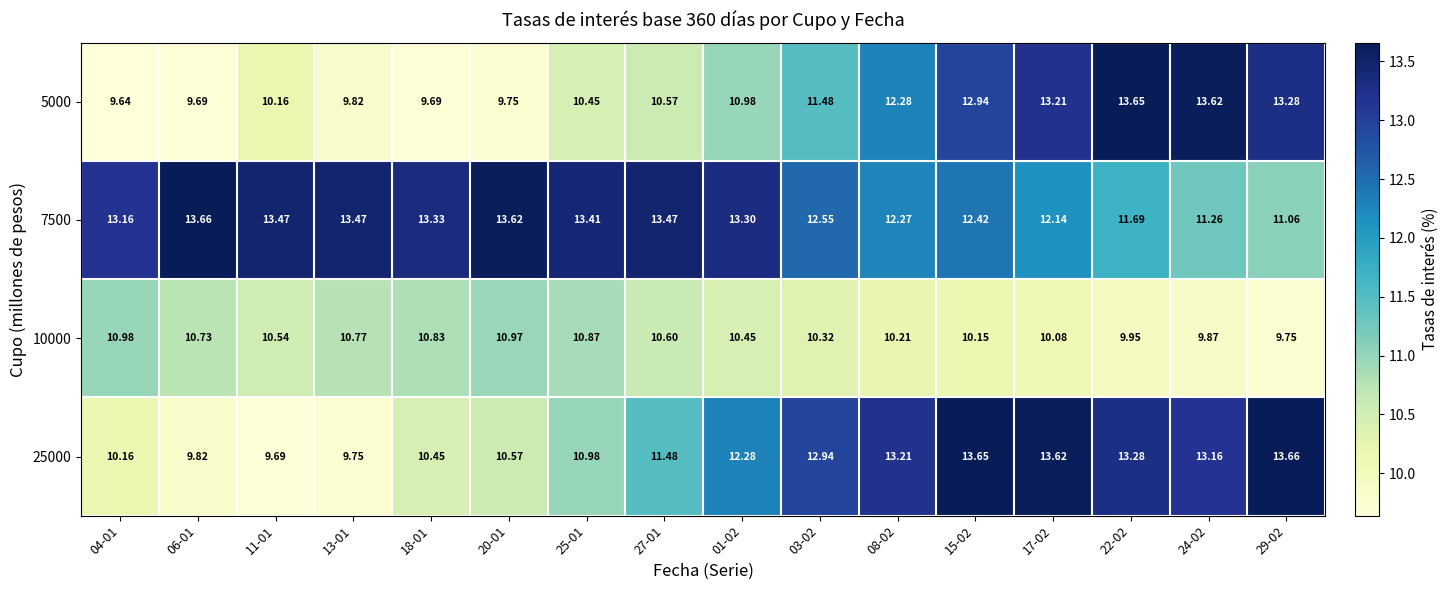

How many categories are shown in the chart?

16